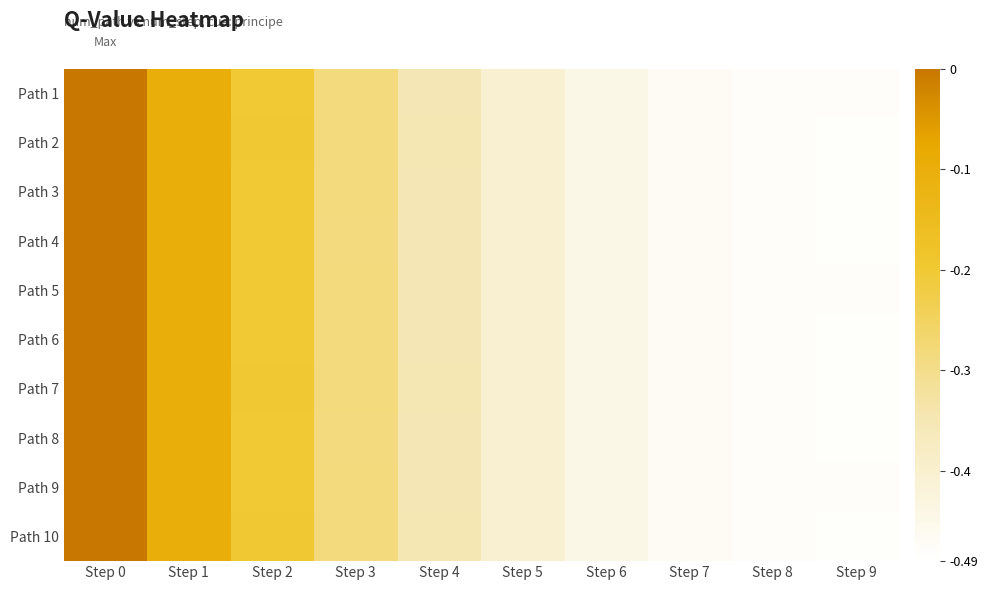

What is the minimum value shown in the chart?

-0.5